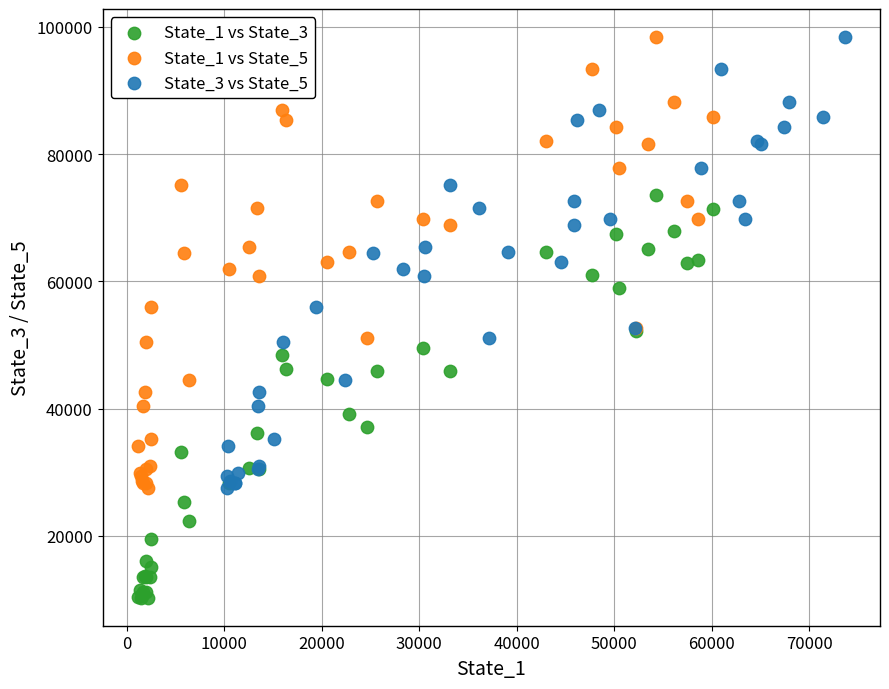

Which series contains the lowest Y value?

State_1 vs State_3